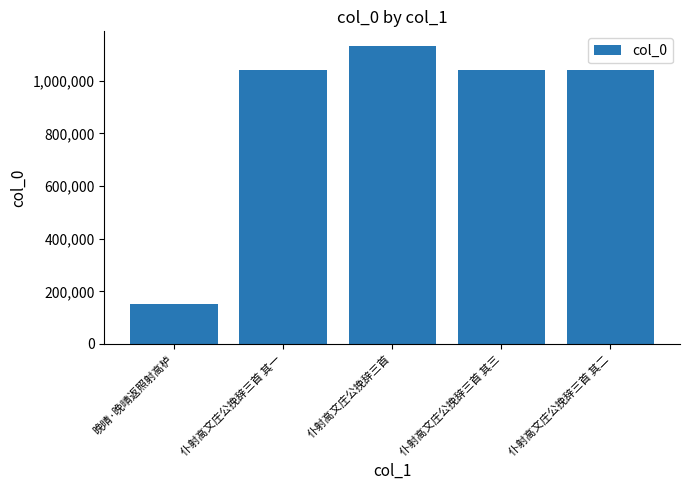

Is it true that the value at 仆射高文庄公挽辞三首 其二 is 323820?

False